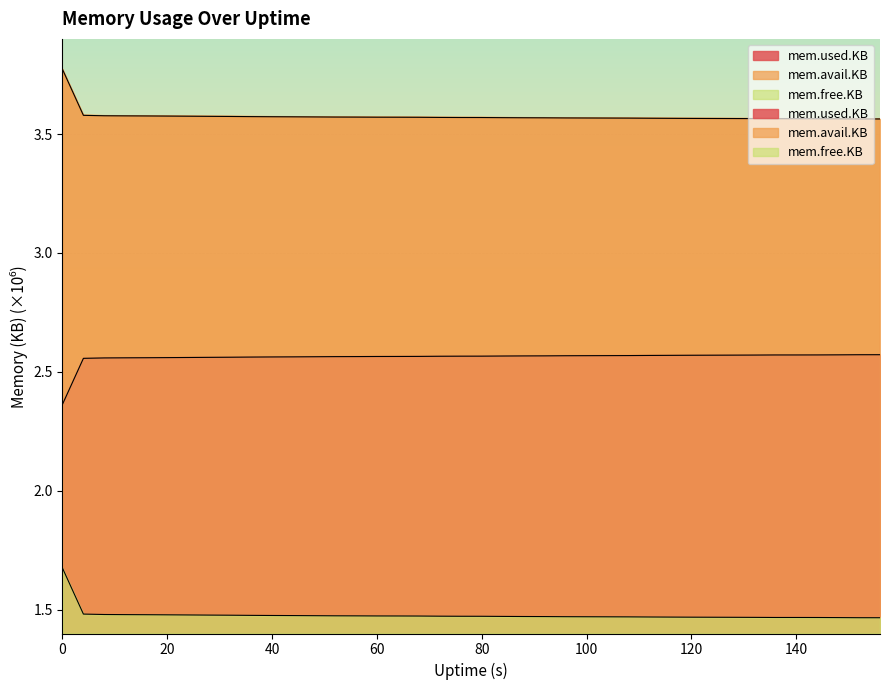

What is the difference between the maximum and minimum values in the mem.avail.KB series?

0.2